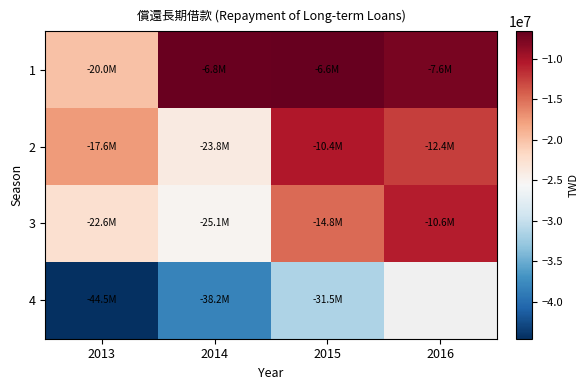

What is the sum of all 2 values?

-64131312.0